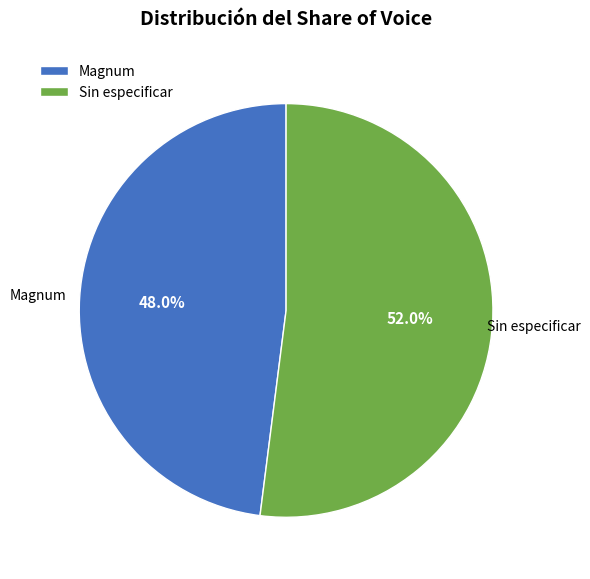

Which slice is the largest?

Sin especificar